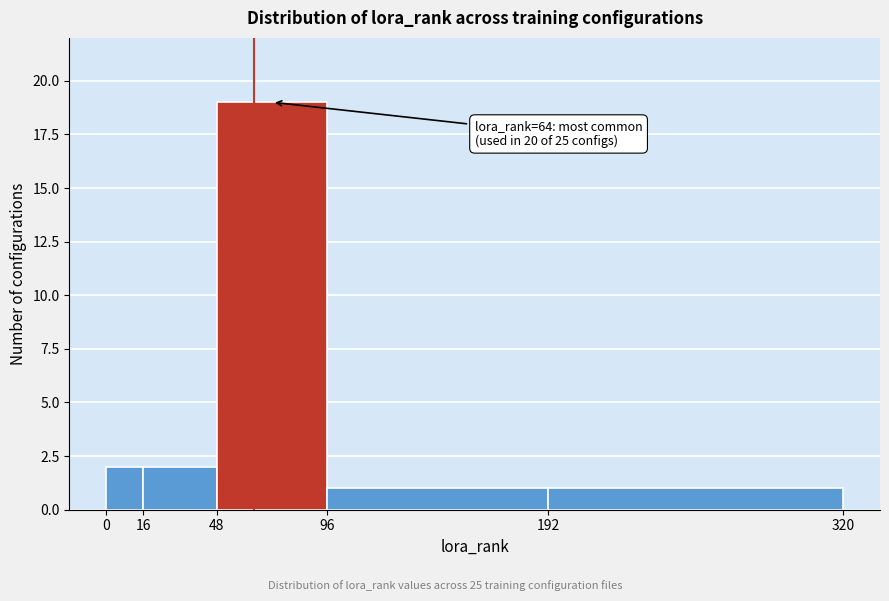

Which range on the x-axis has the tallest bar?

48 to 96